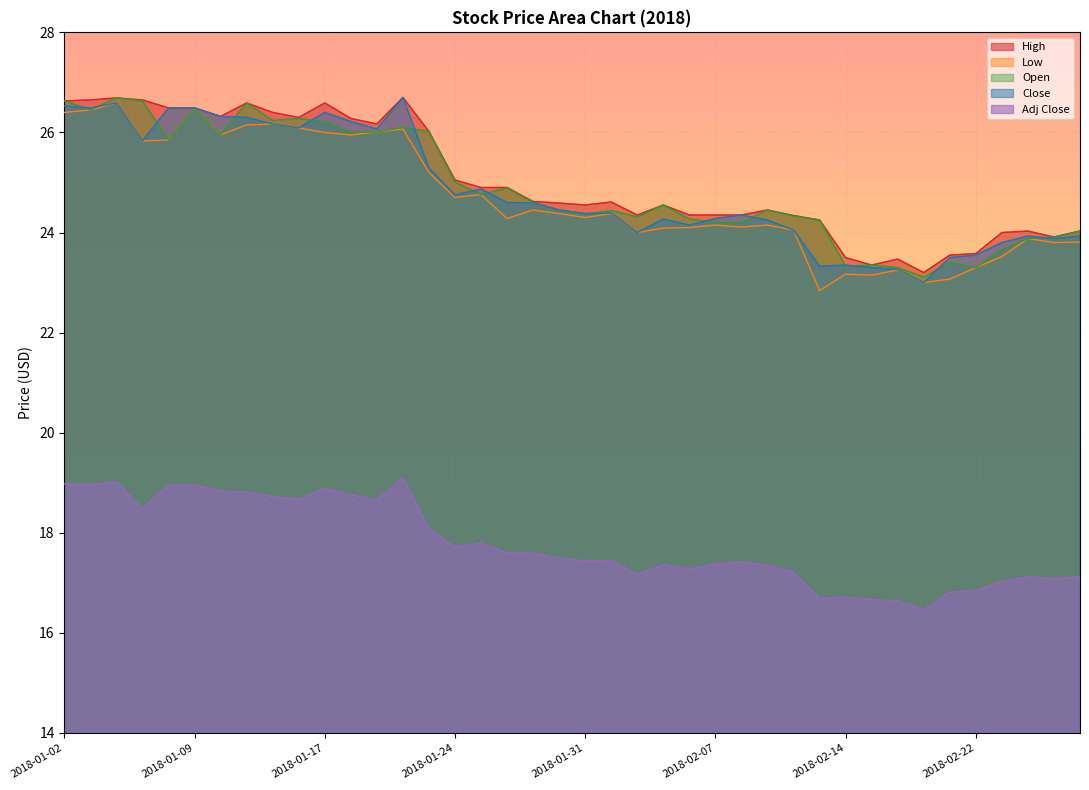

True or false: Close has a value of 26.3 at 2018-01-11.

True